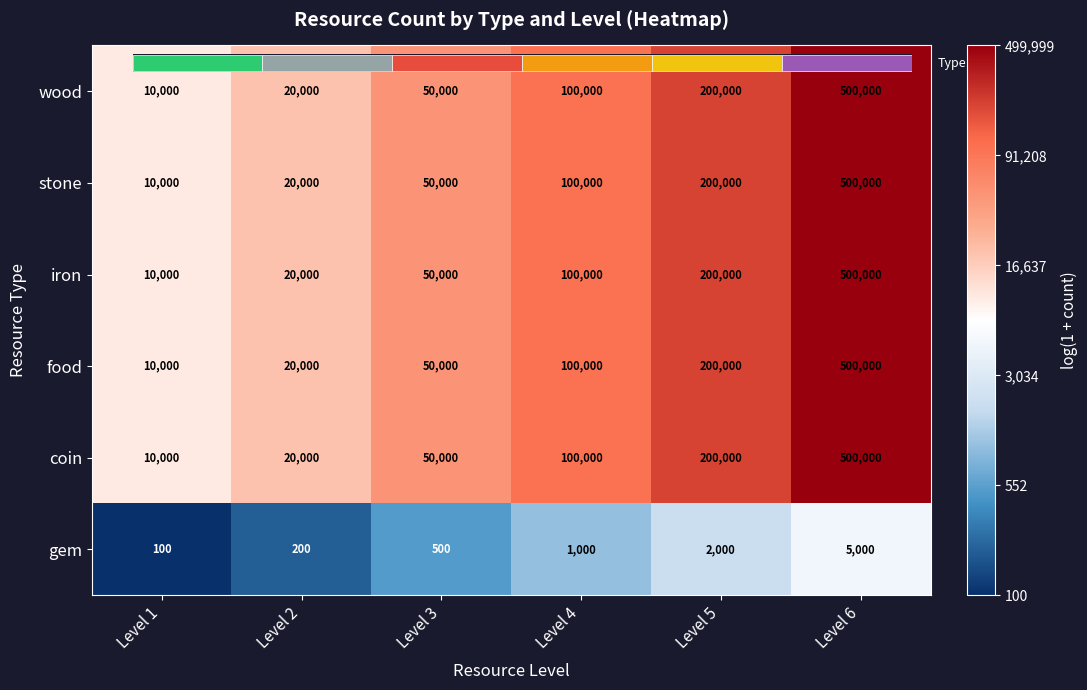

At which label does stone first exceed 11?

Level 4